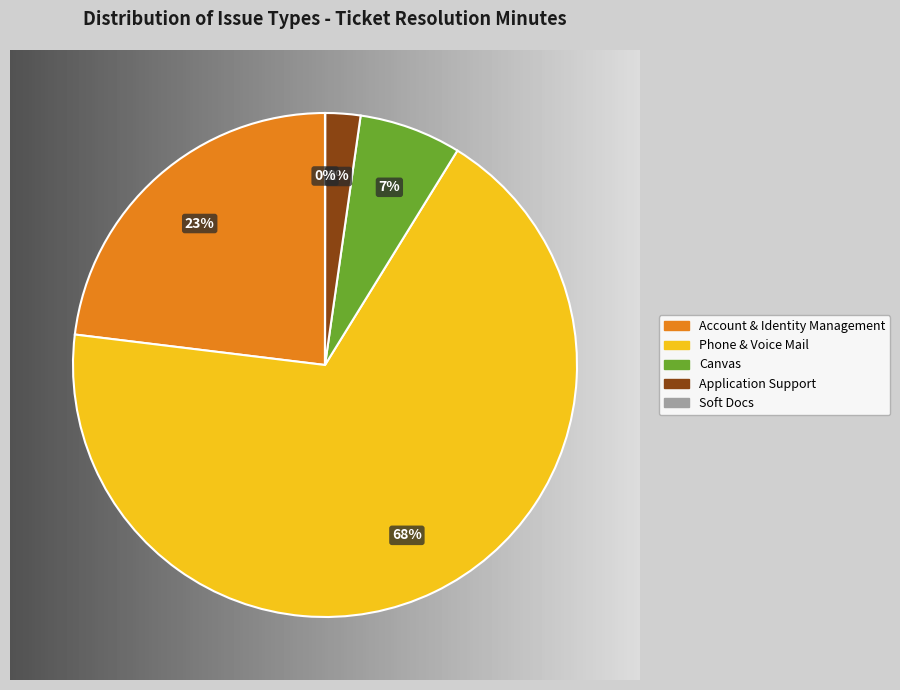

To the nearest percent, what is the average slice percentage?

20%